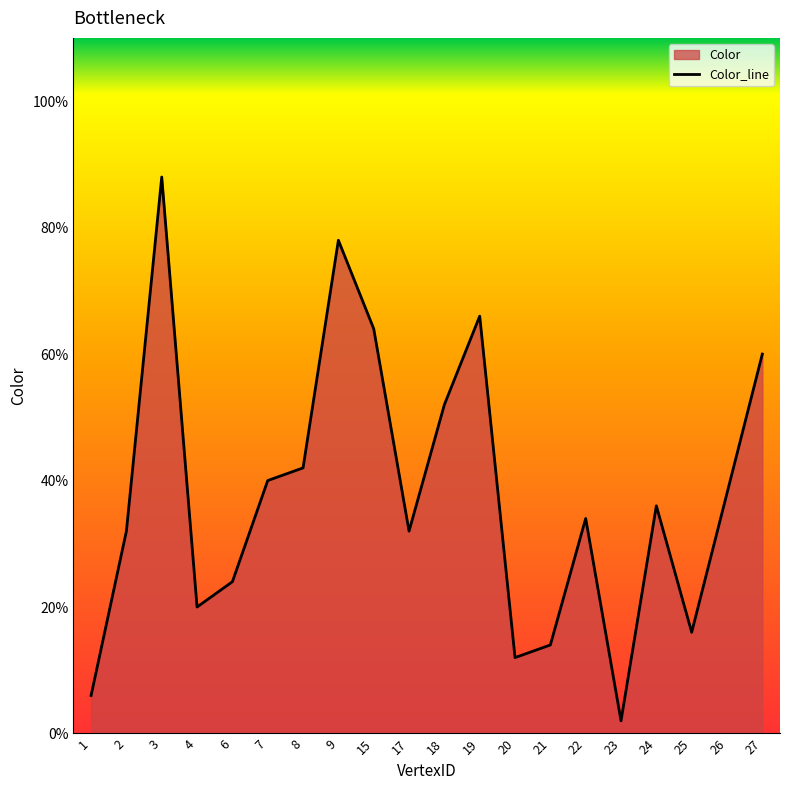

Count the number of data series in this chart.

1